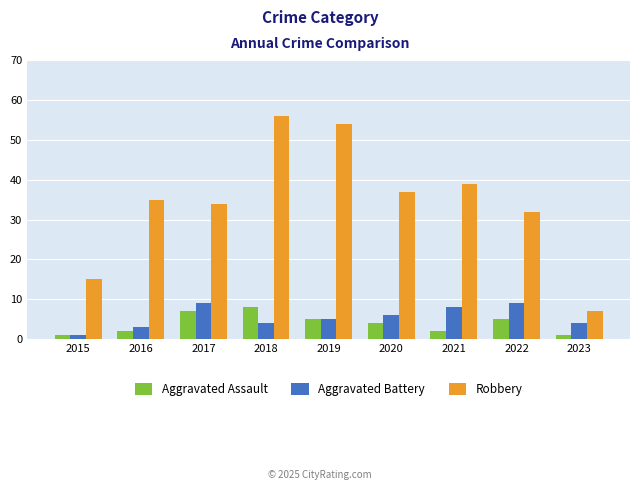

Does the chart contain stacked bars?

No